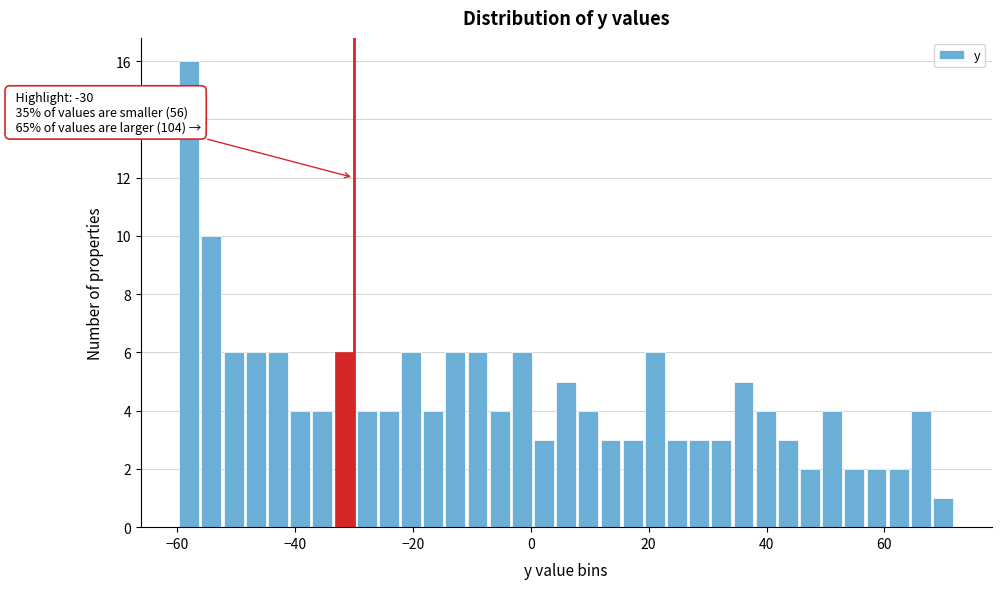

Read against the x-axis, roughly where is the centre of the tallest bar?

-58